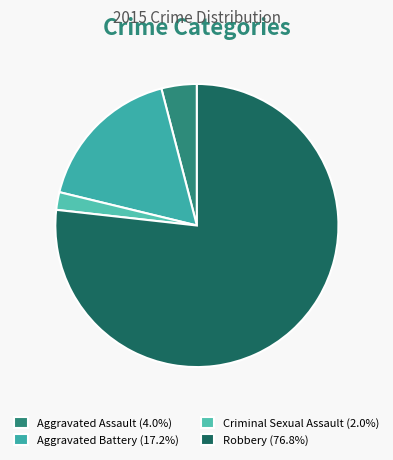

How many segments does this pie chart have?

4